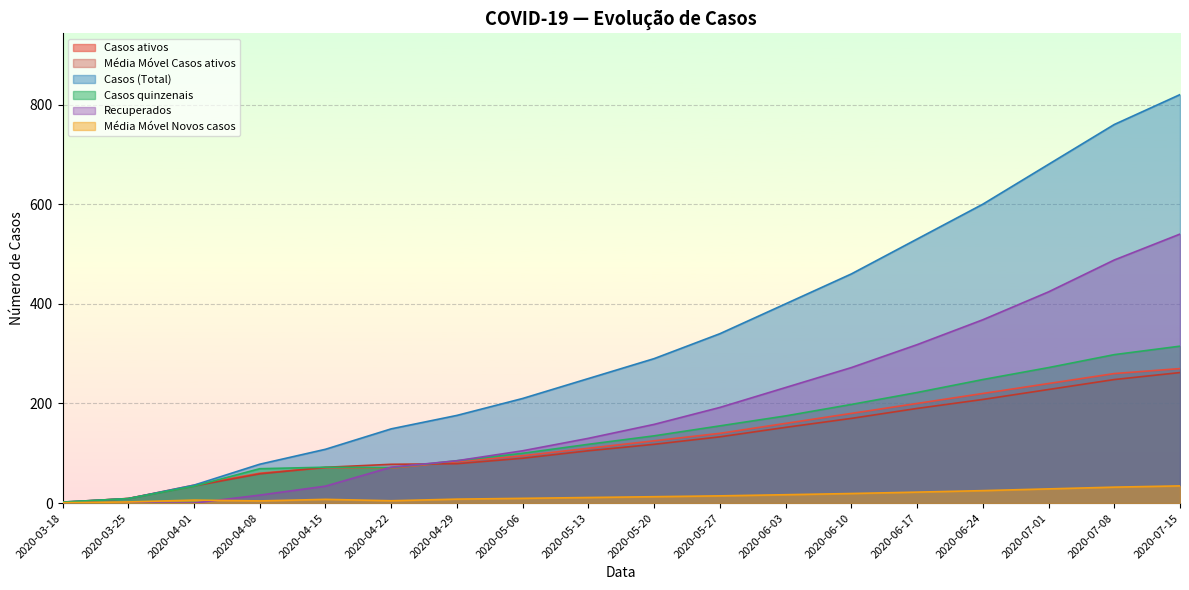

What is the difference between the Casos quinzenais values at 2020-06-03 and 2020-07-01?

97.0